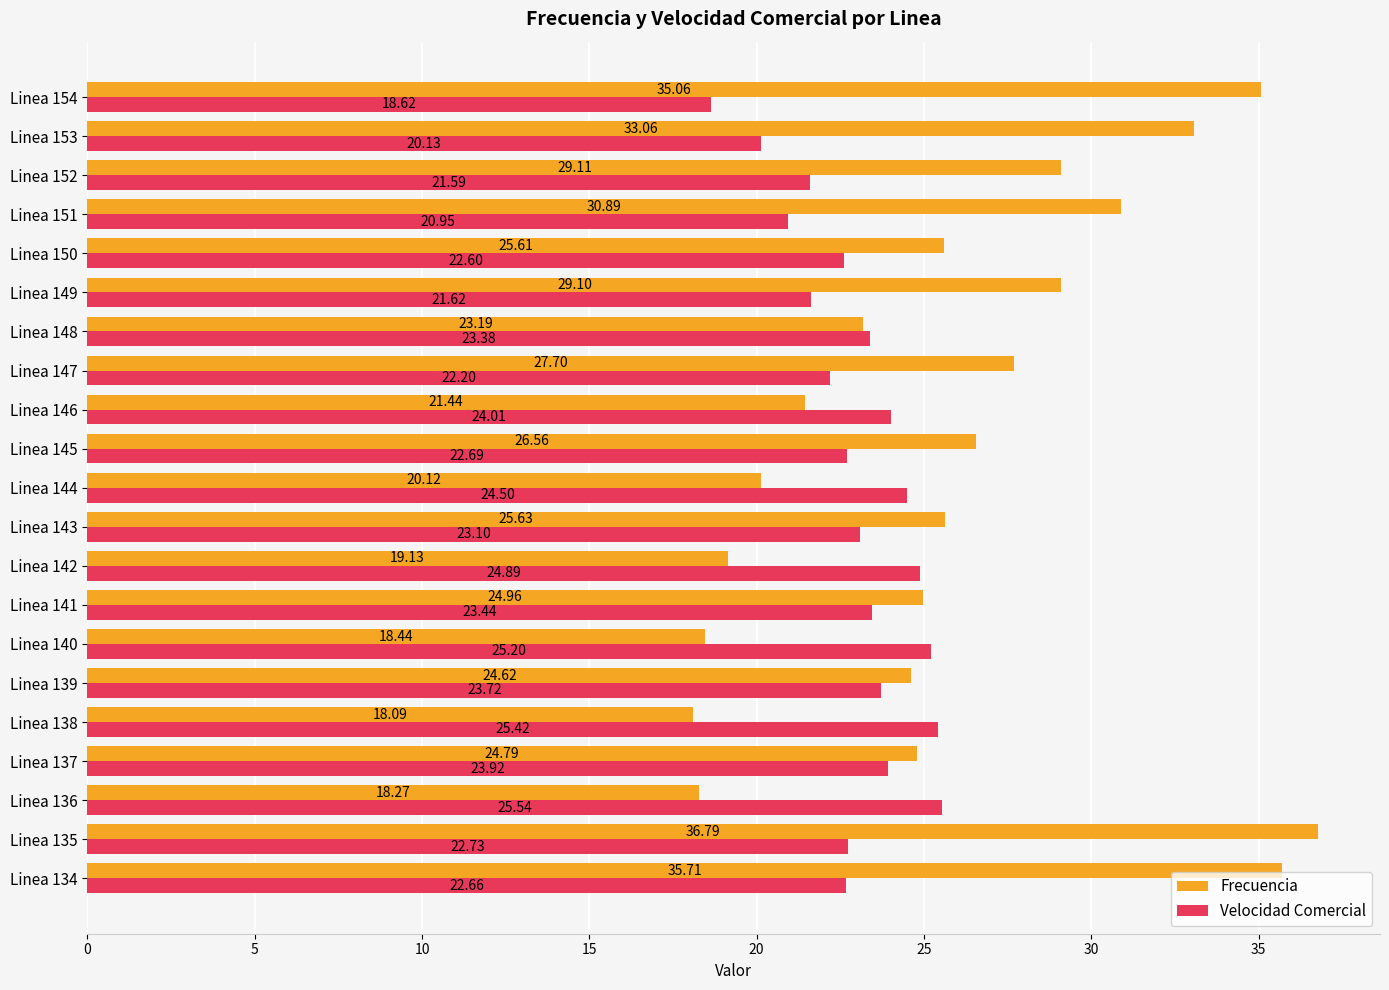

Which series has the largest range (max minus min)?

Frecuencia